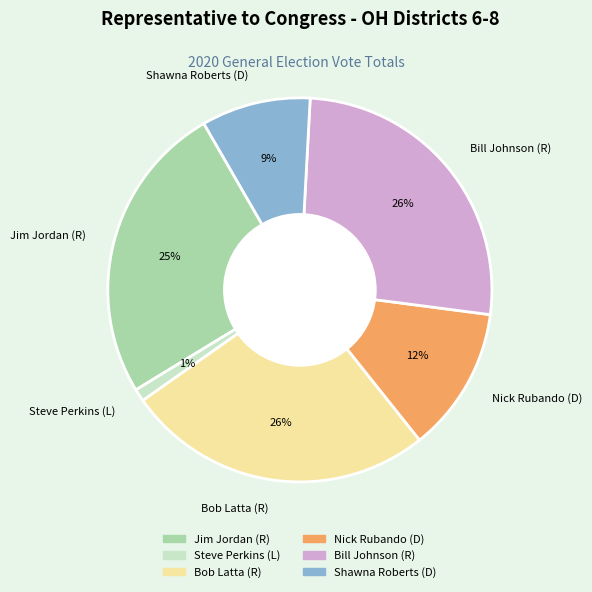

Is Bob Latta (R) the majority of the pie?

No